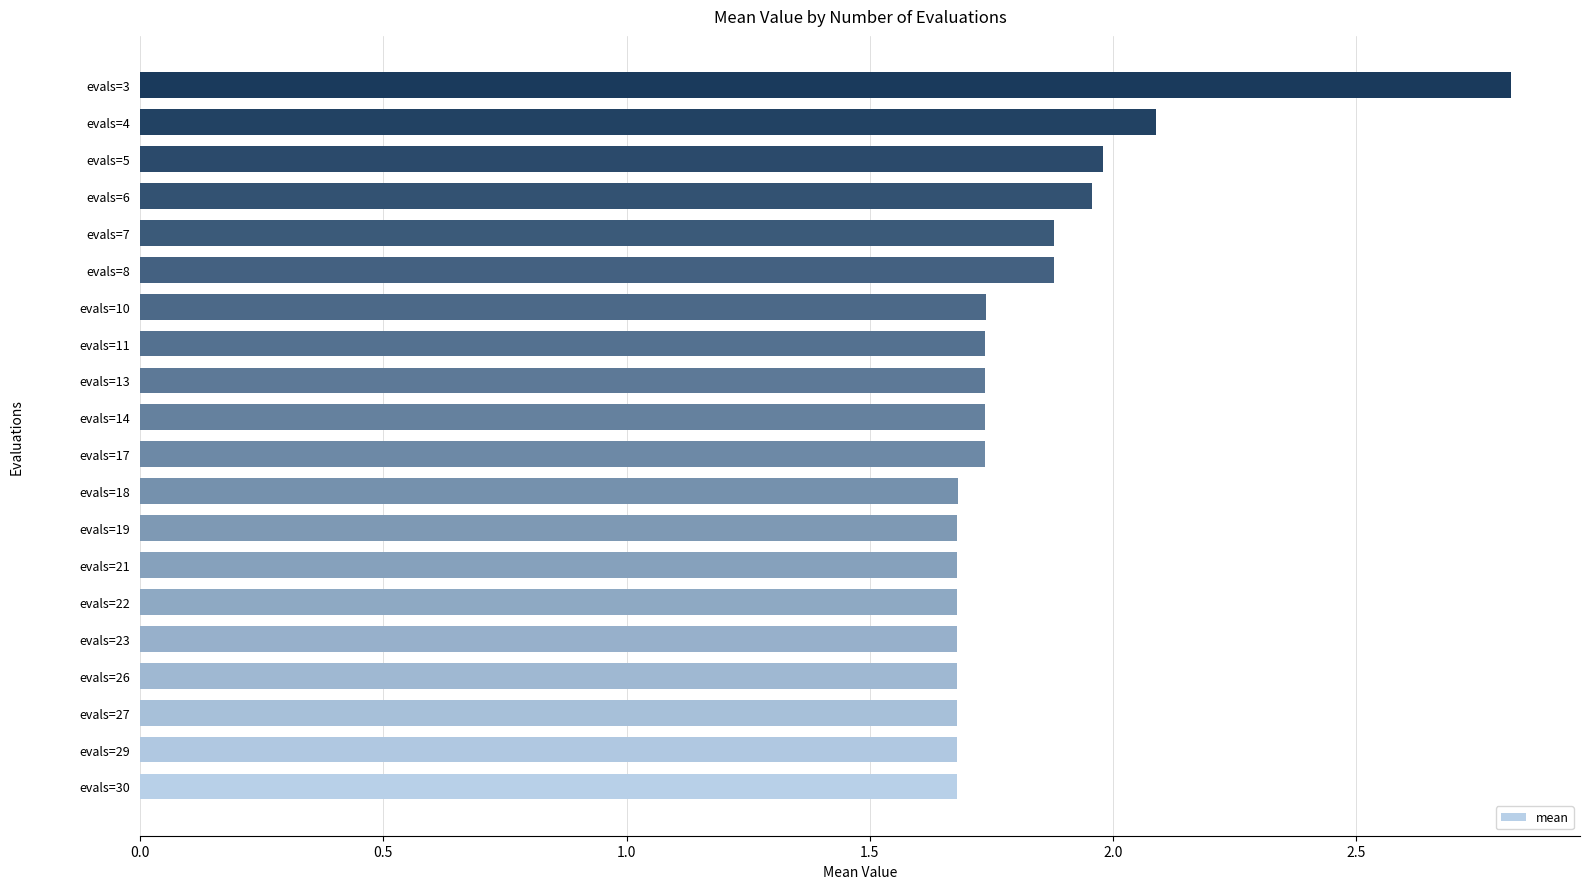

What is the change in value from evals=29 to evals=8?

+0.2